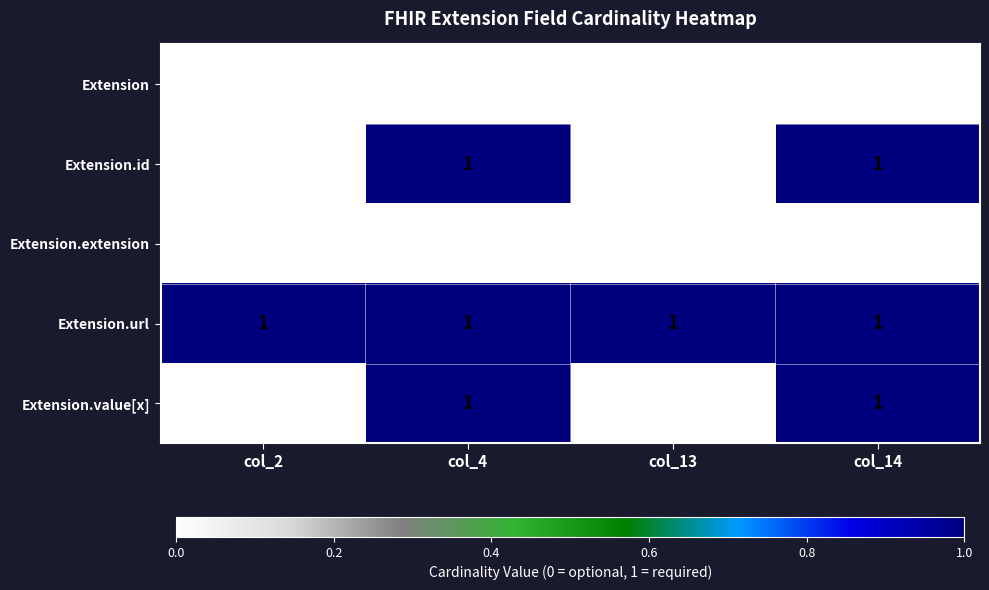

Is the value of Extension.id at col_2 greater than the value of Extension.url at col_4?

No